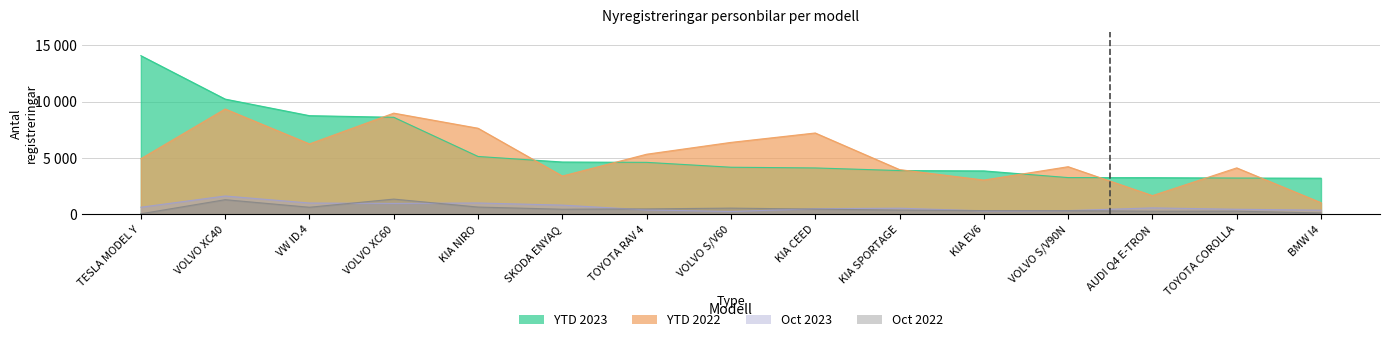

True or false: YTD 2023 and Oct 2023 intersect in this chart.

False